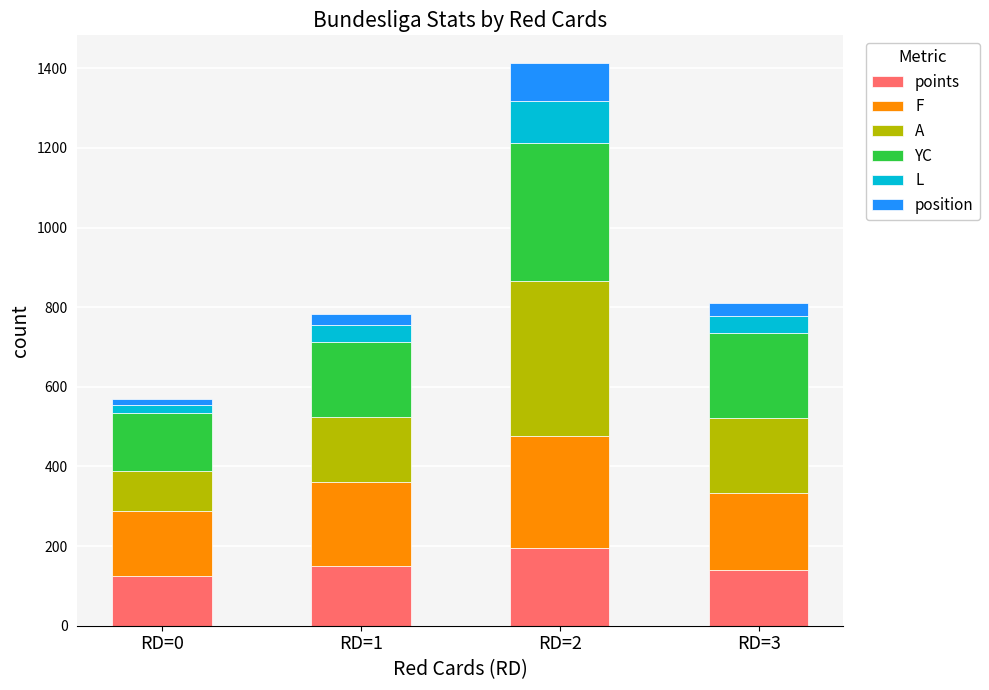

At which category is the sum across all series the highest?

RD=2